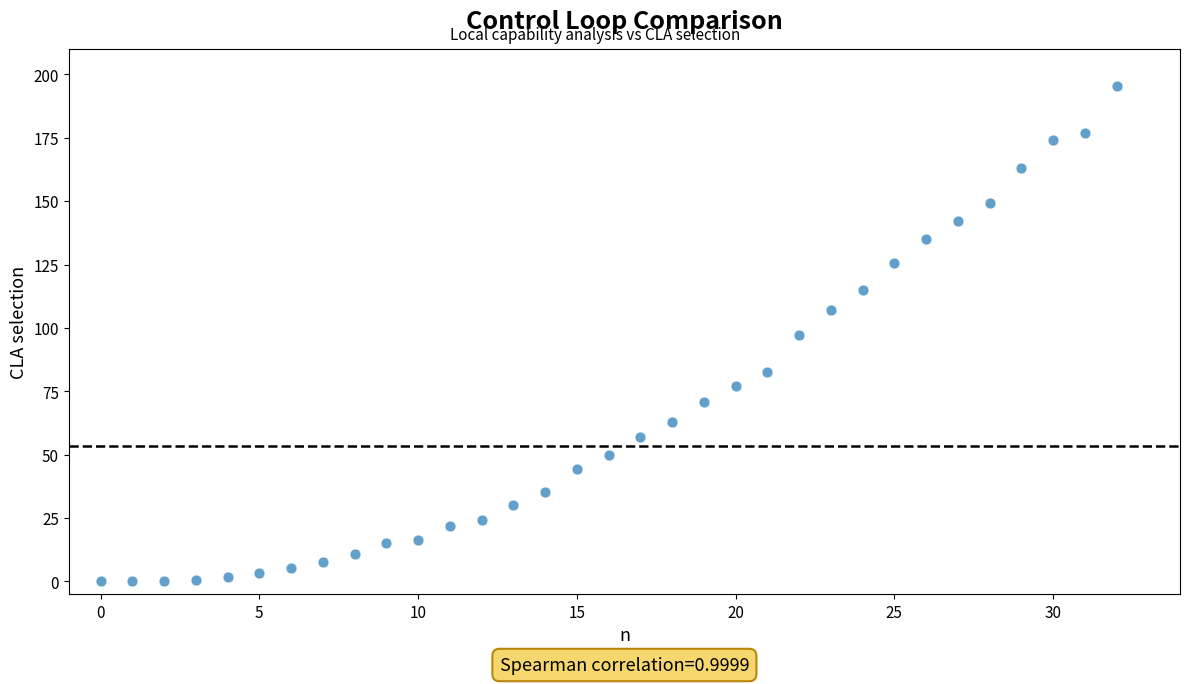

What is the range of Y values (max minus min)?

195.5